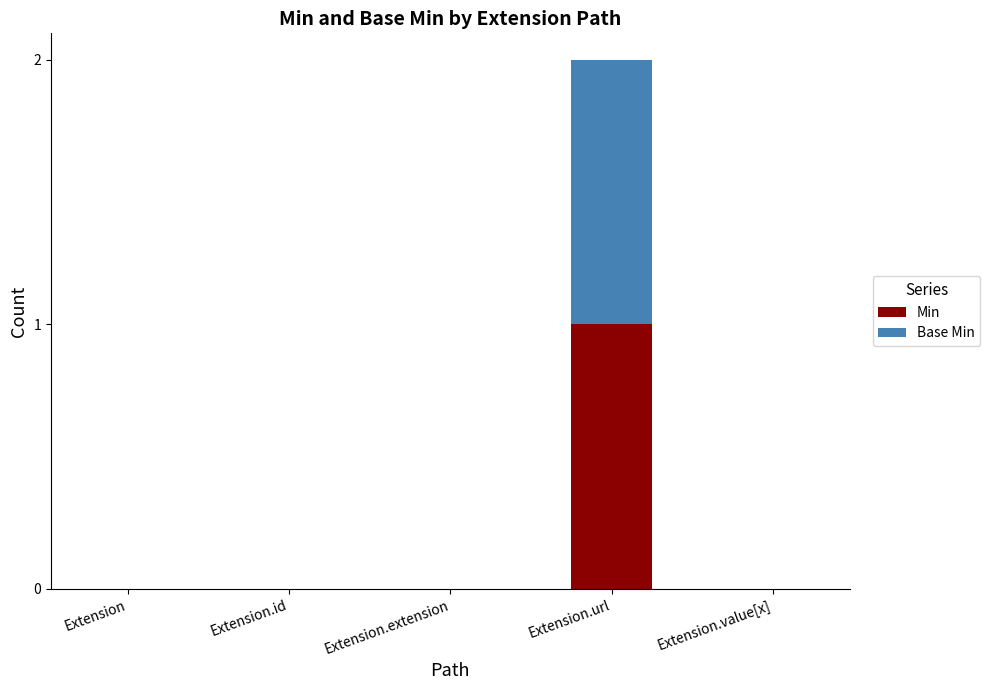

Are the bars horizontal?

No